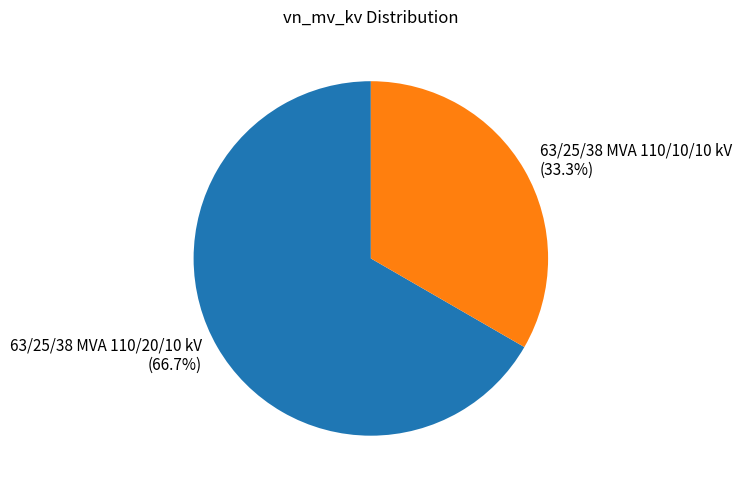

How many slices are in this pie chart?

2